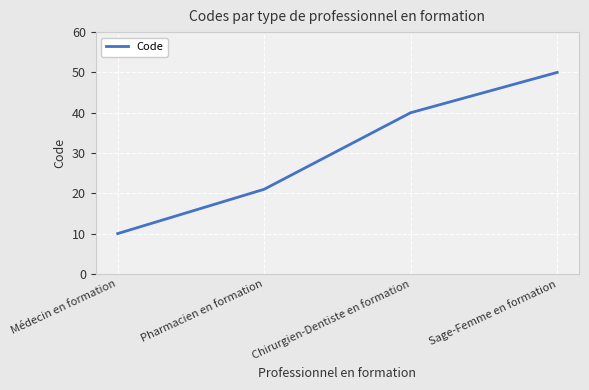

Is it true that the value at Médecin en formation is 10?

True